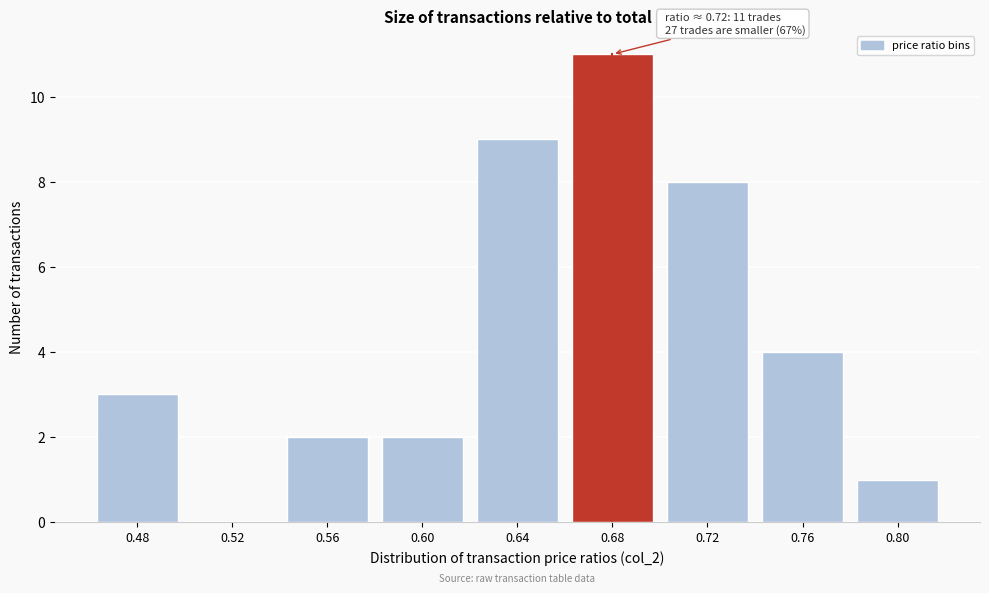

Reading left to right, list all the values displayed in this chart.

0.48=3	0.52=0	0.56=2	0.60=2	0.64=9	0.68=11	0.72=8	0.76=4	0.80=1